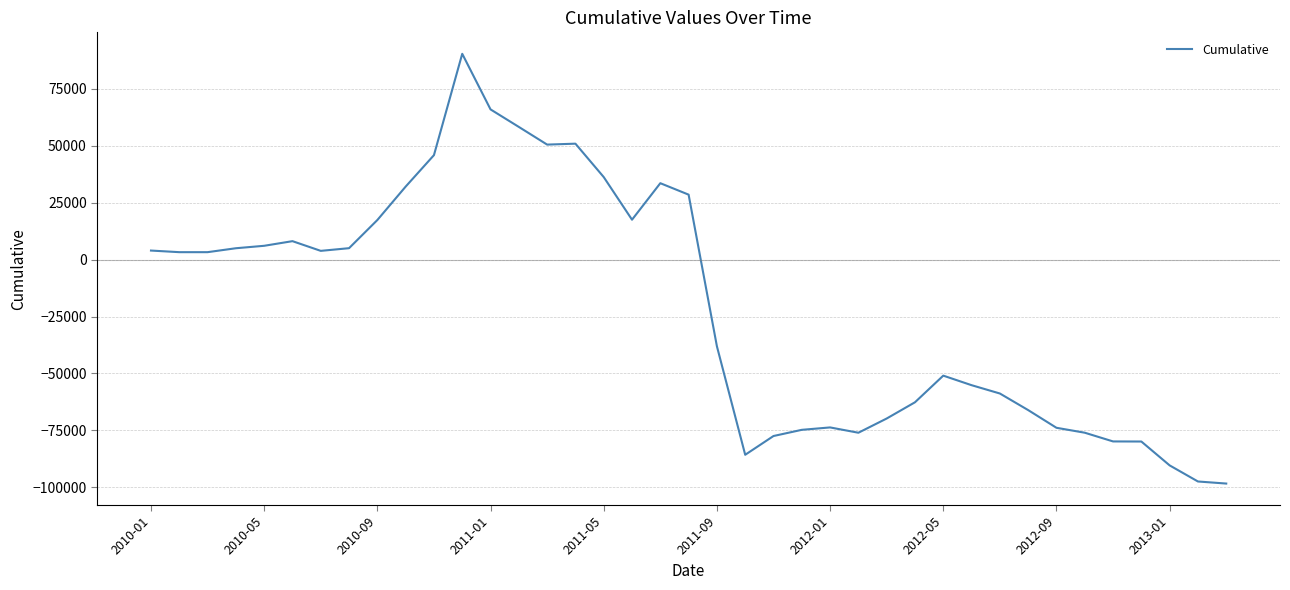

What is the difference between the maximum and minimum values?

188777.7